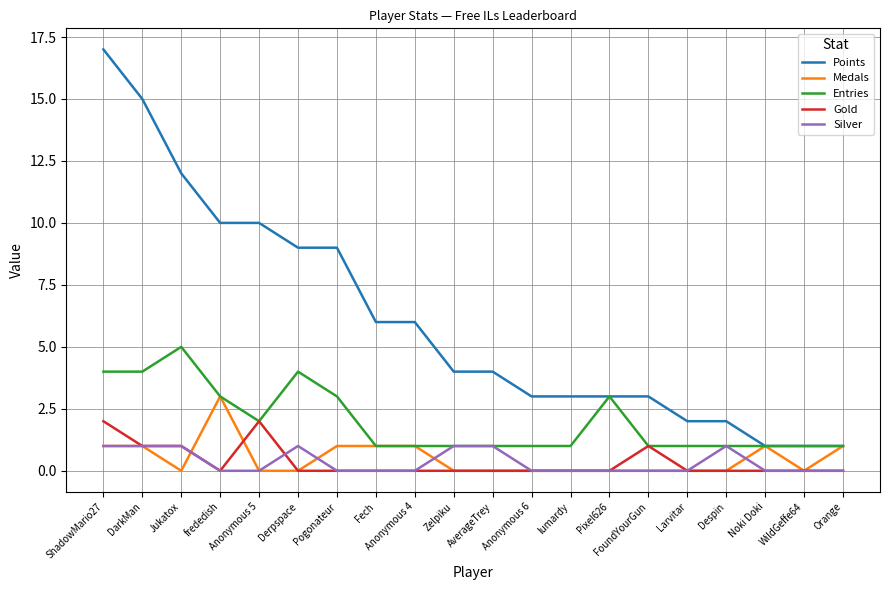

Between FoundYourGun and WildGeffe64, which series saw the biggest shift?

Points